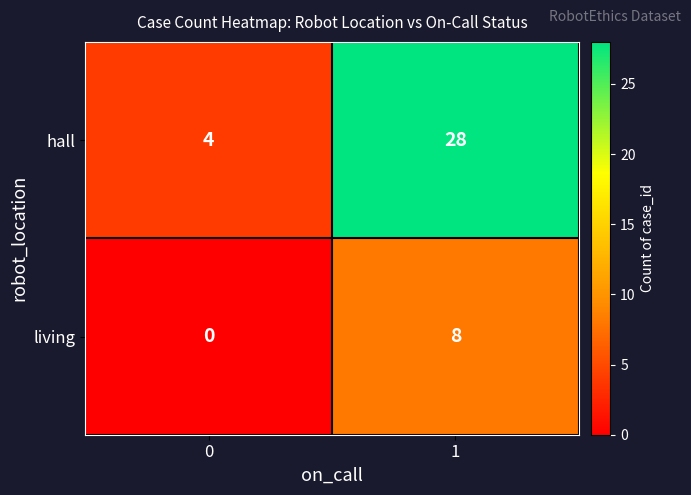

Reading left to right, what are all the values shown in this chart?

hall: 4	28
living: 0	8